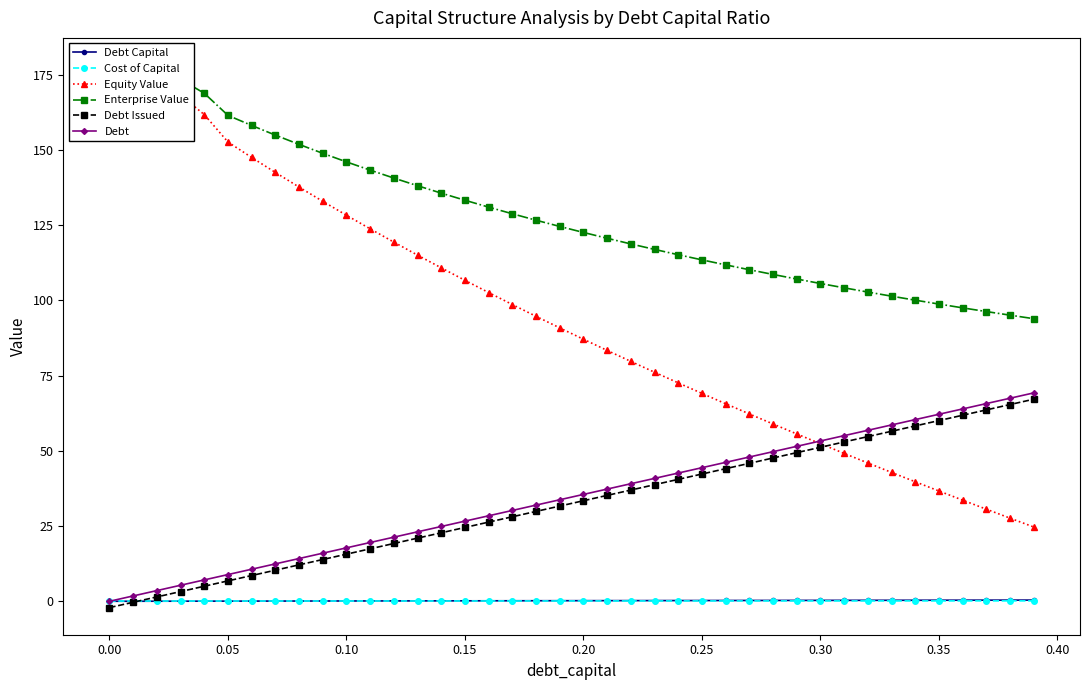

How many data points in Debt Issued are less than 33?

20